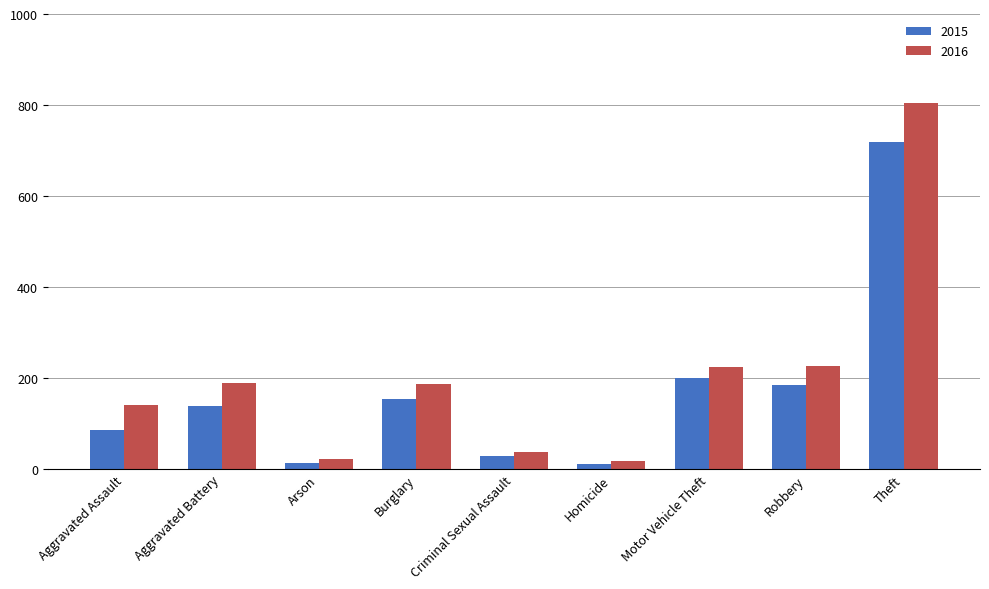

Rank the series by their maximum value, from highest to lowest.

2016, 2015